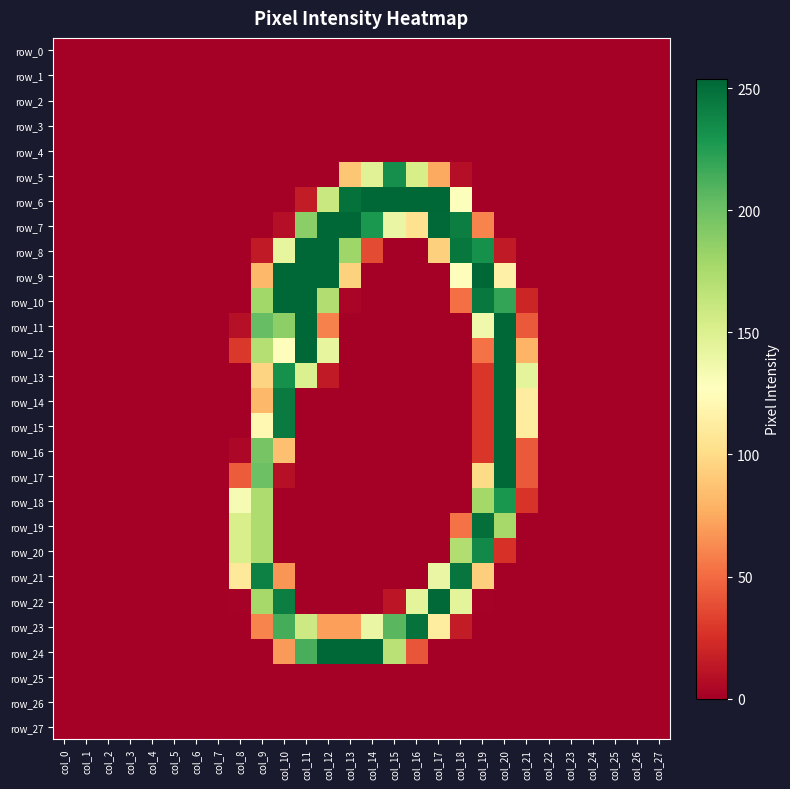

What is the average value of the row_9 series?

51